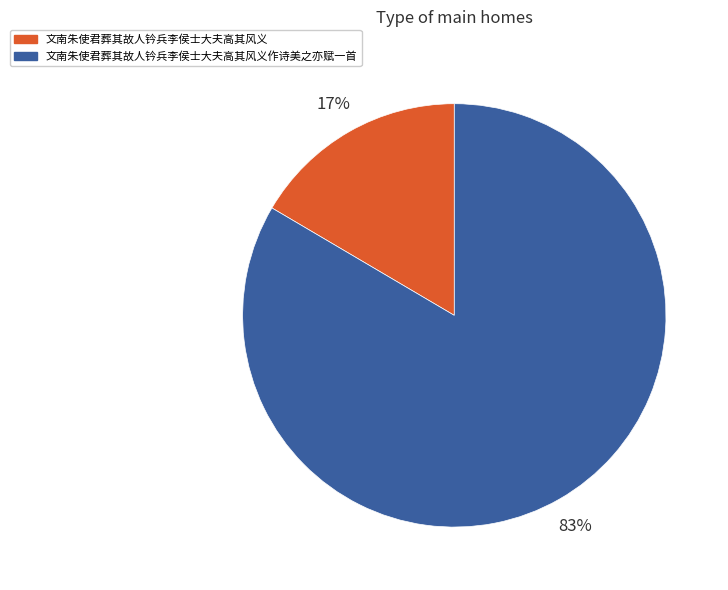

What percentage is the 文南朱使君葬其故人钤兵李侯士大夫高其风义作诗美之亦赋一首 slice, to the nearest percent?

83%